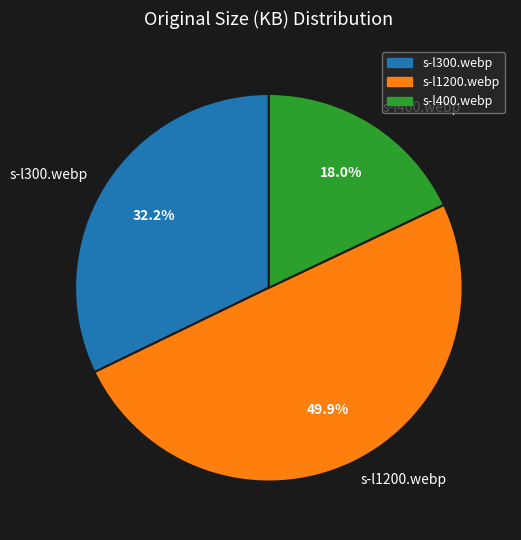

Rank the categories by value from highest to lowest.

s-l1200.webp, s-l300.webp, s-l400.webp